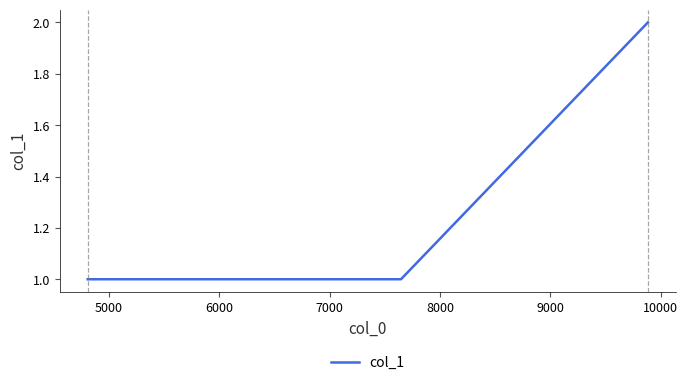

What is the sum of all values?

4